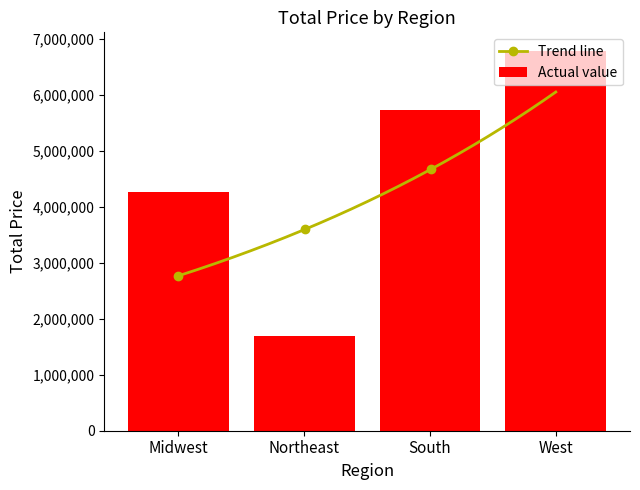

List the labels in order of value, largest first.

West, South, Midwest, Northeast